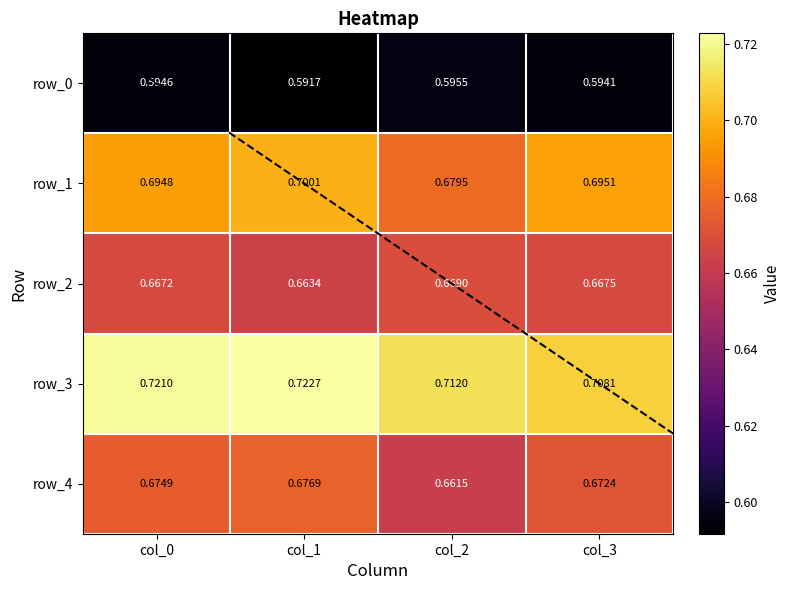

Which series has the widest spread of values?

row_1